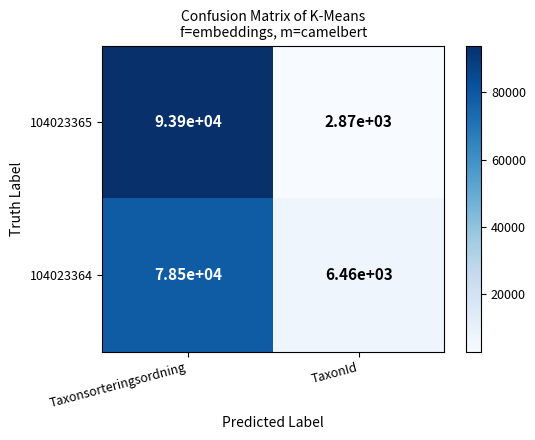

Which label corresponds to the largest value in the chart?

Taxonsorteringsordning